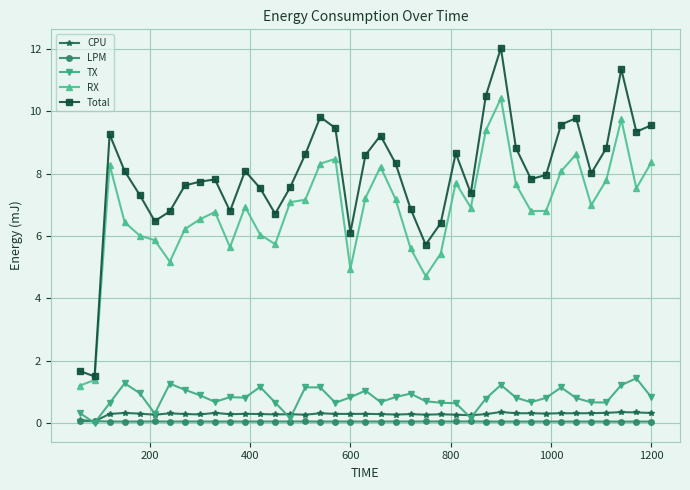

True or false: LPM and Total cross at least once.

False